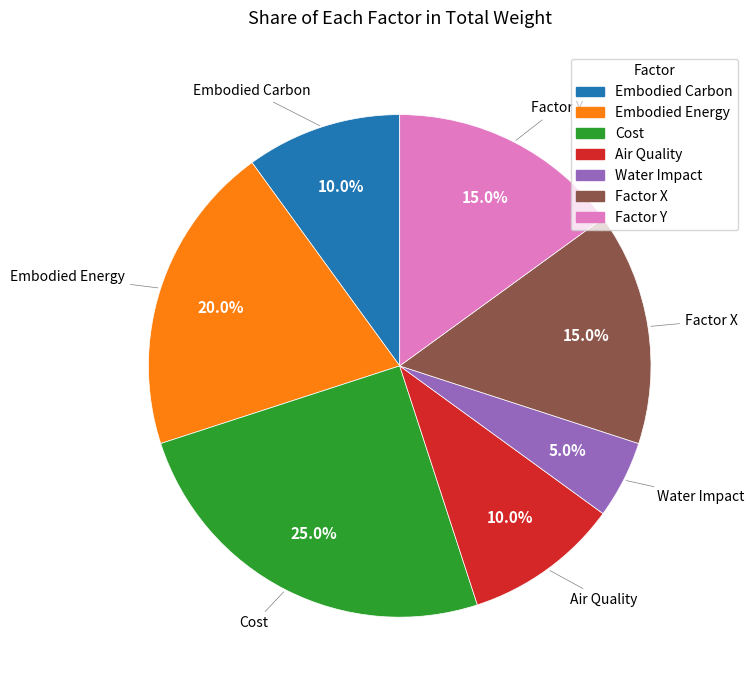

Is there any slice that represents more than half of the pie?

No